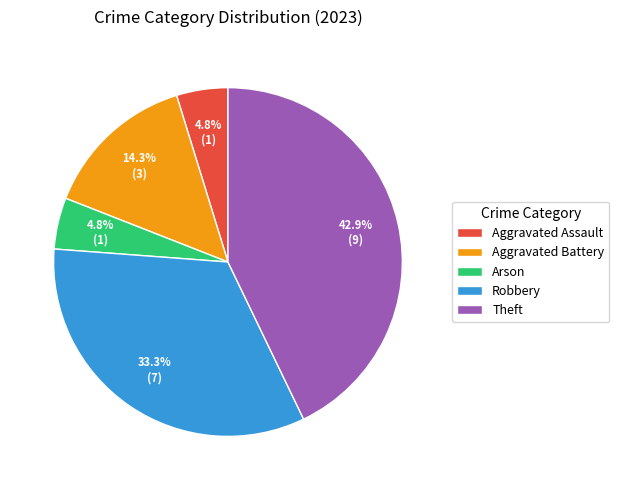

What is the ratio of the value at Aggravated Battery to the value at Robbery?

0.4